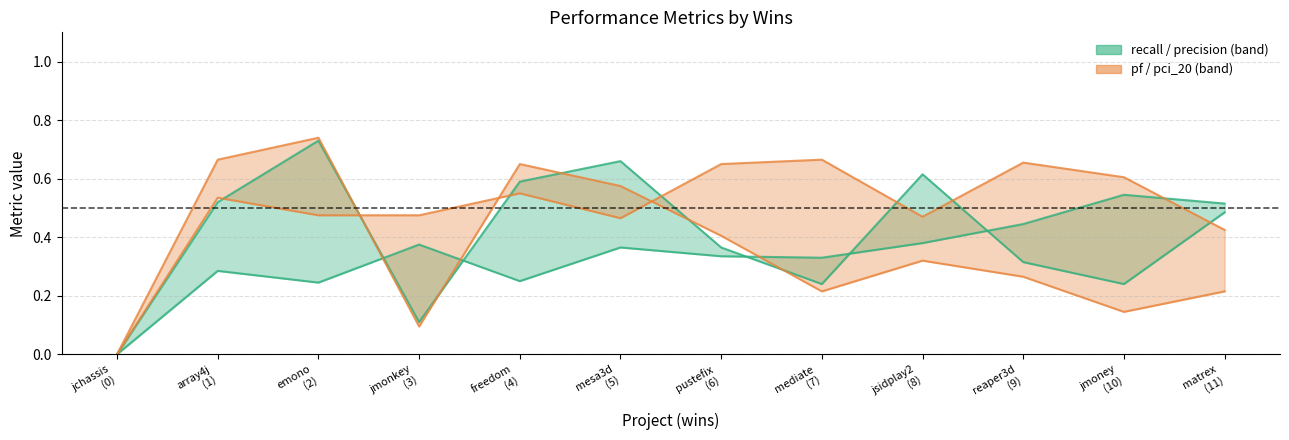

How many data points in pci_20 are above 0?

11